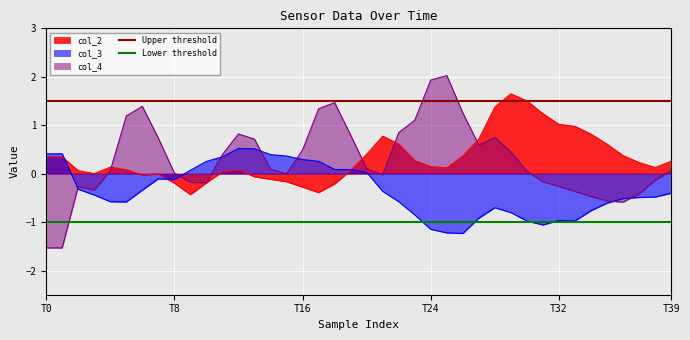

True or false: col_3 has a value of 0.3 at T16.

True